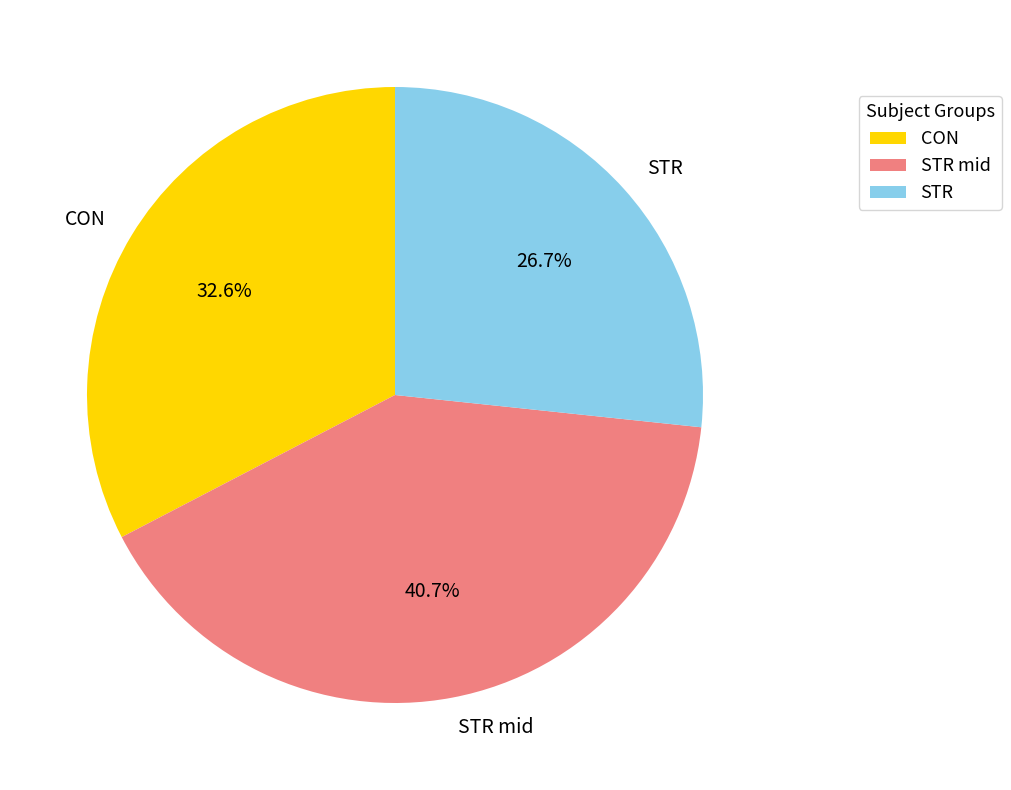

How many segments does this pie chart have?

3